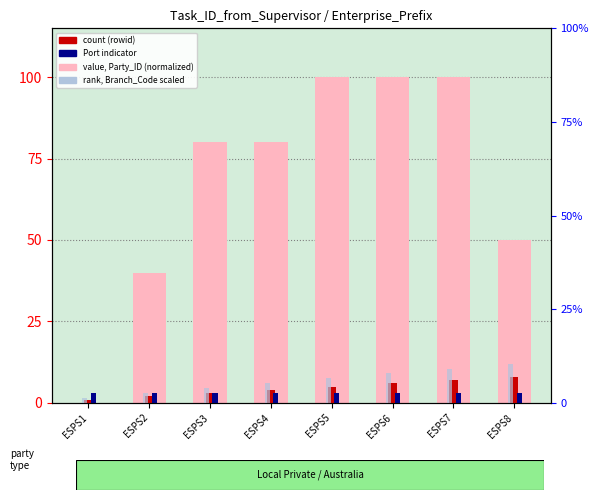

Which category has the highest value in the value, Party_ID (normalized) series?

ESPS5